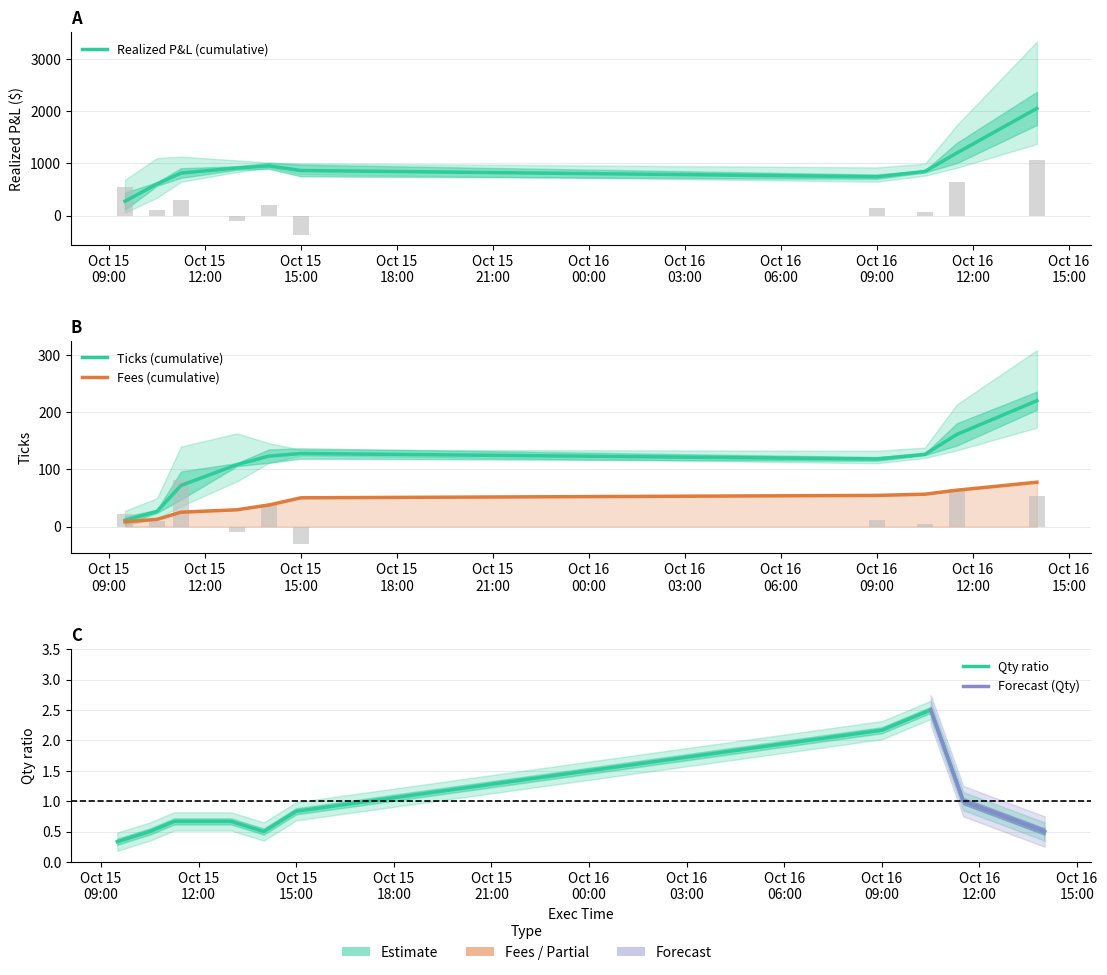

What position from the left is 2025-10-15 09:30?

1